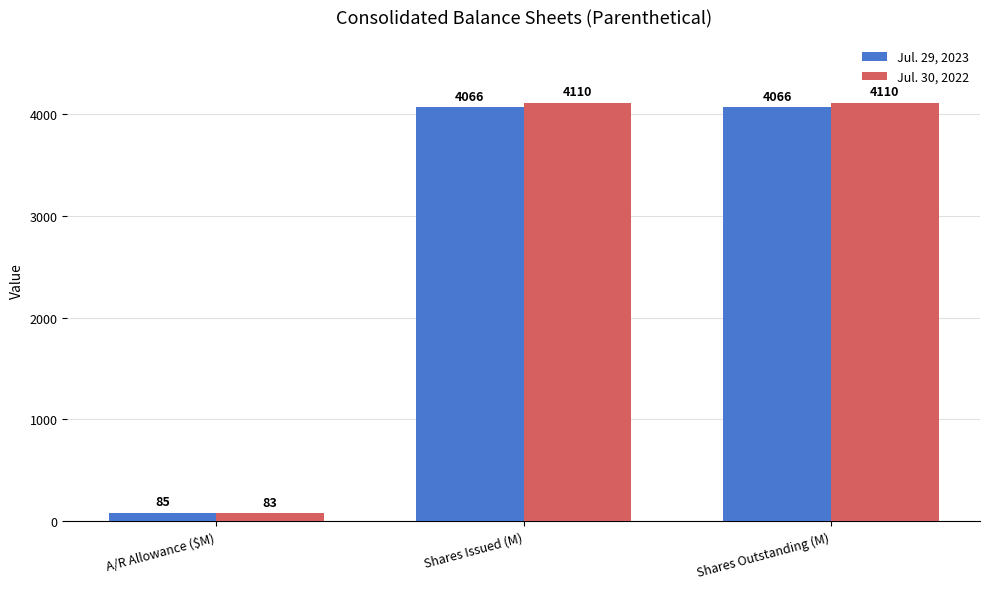

Reading right to left, transcribe all the data shown in this chart.

Jul. 29, 2023: Shares Outstanding (M)=4066	Shares Issued (M)=4066	A/R Allowance ($M)=85
Jul. 30, 2022: Shares Outstanding (M)=4110	Shares Issued (M)=4110	A/R Allowance ($M)=83